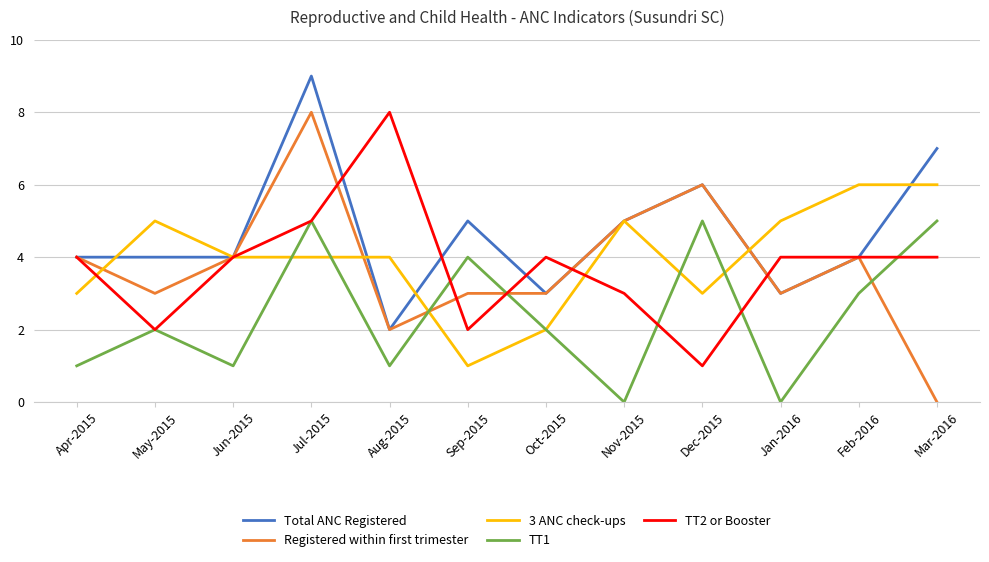

True or false: TT2 or Booster and Registered within first trimester intersect in this chart.

True